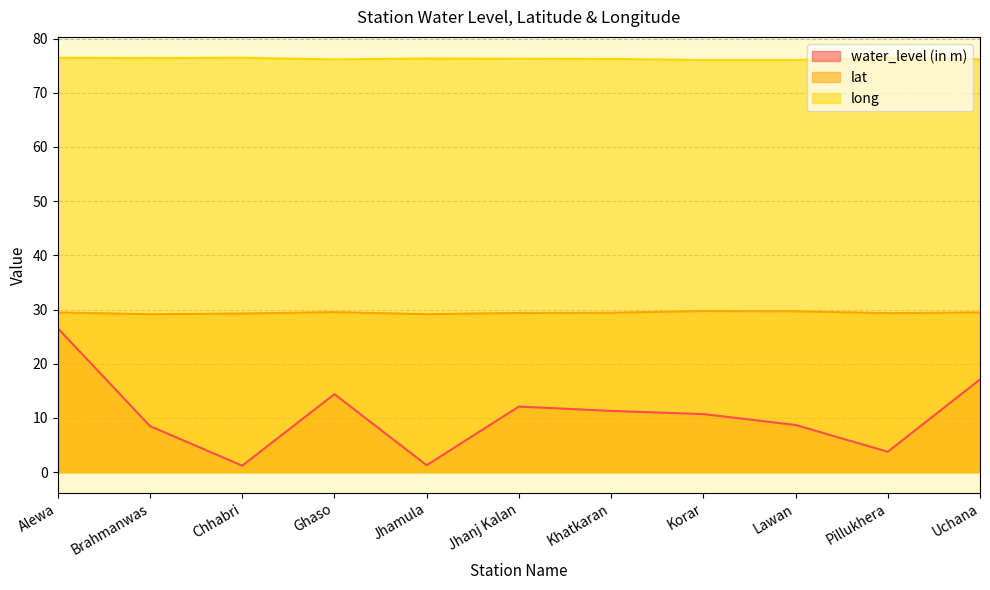

How many lines are shown in the chart?

3